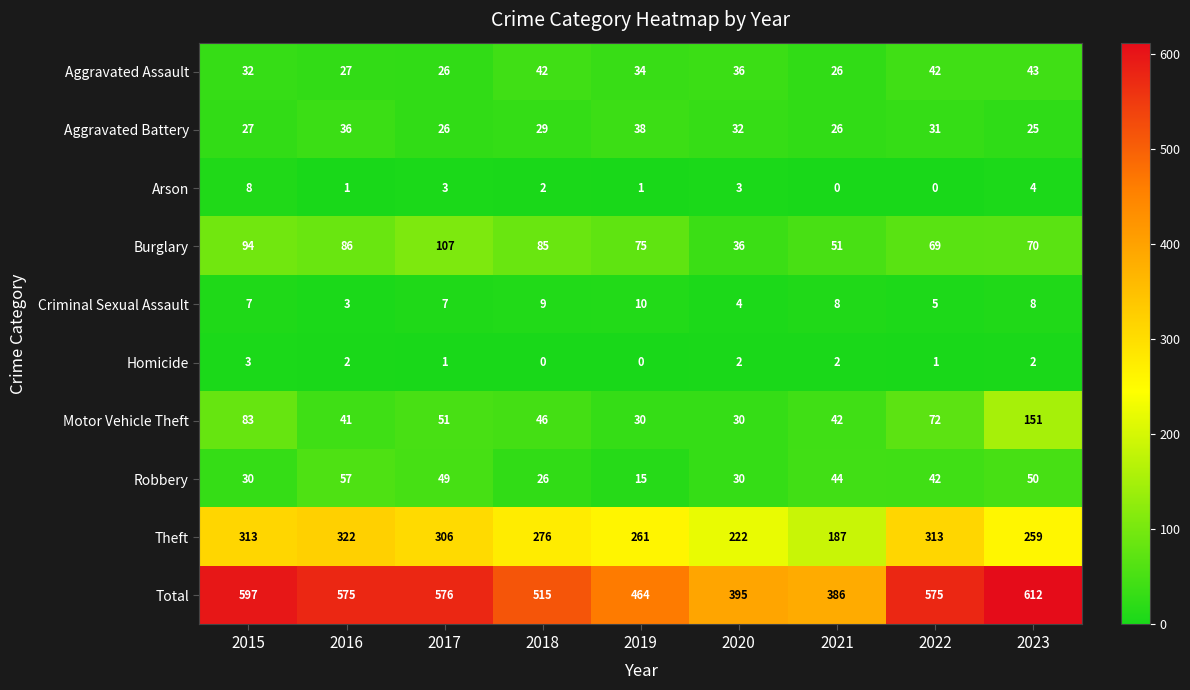

What is the minimum value for Robbery?

15